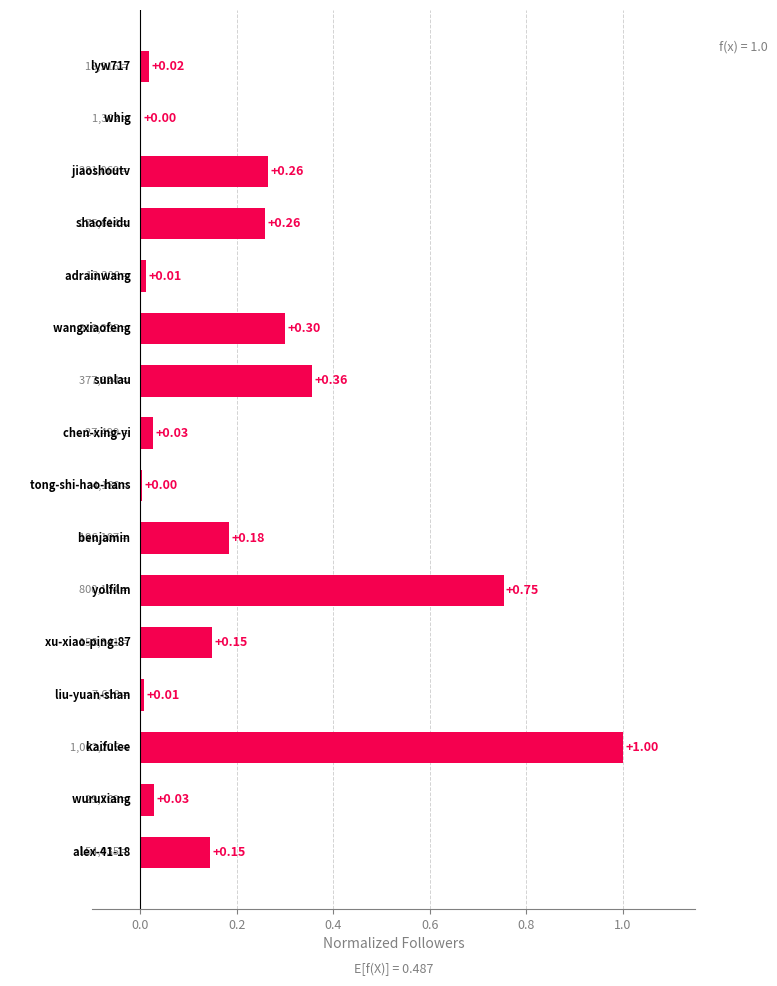

What is the sum of all values?

3.5